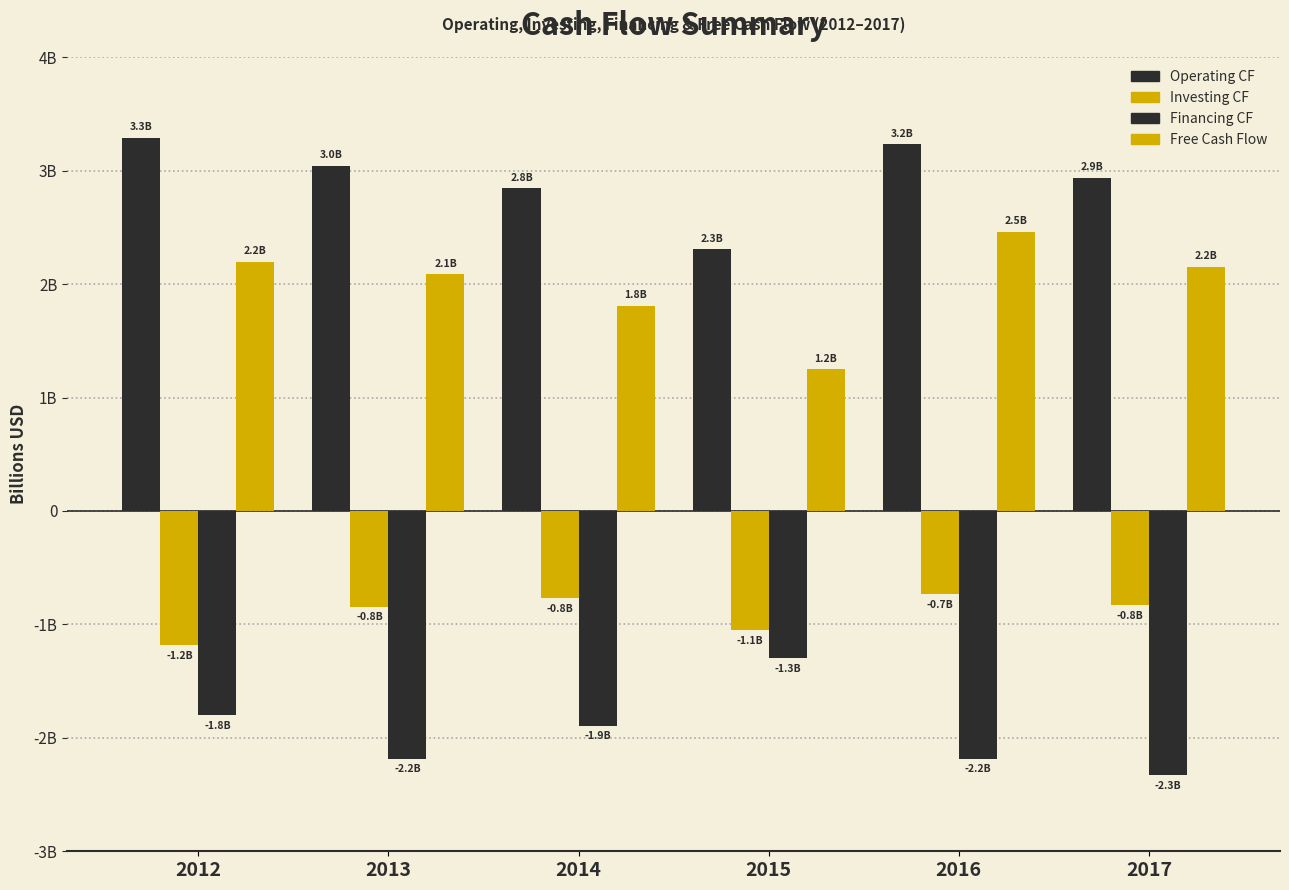

Are the bars horizontal?

No